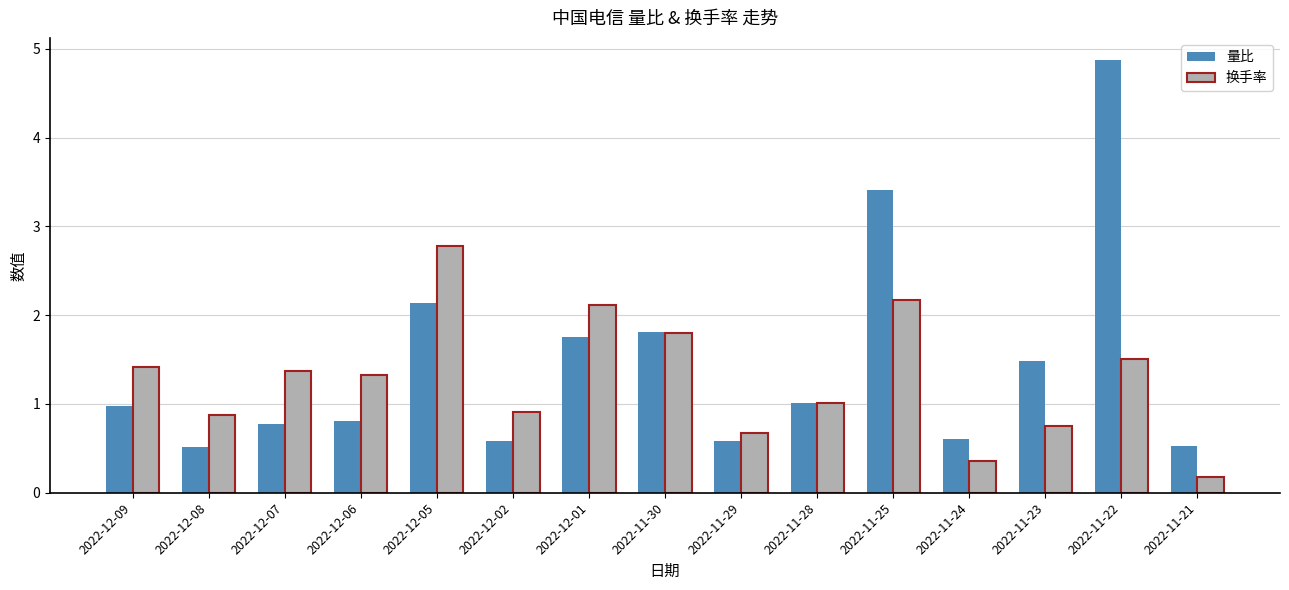

At which category is the sum across all series the highest?

2022-11-22